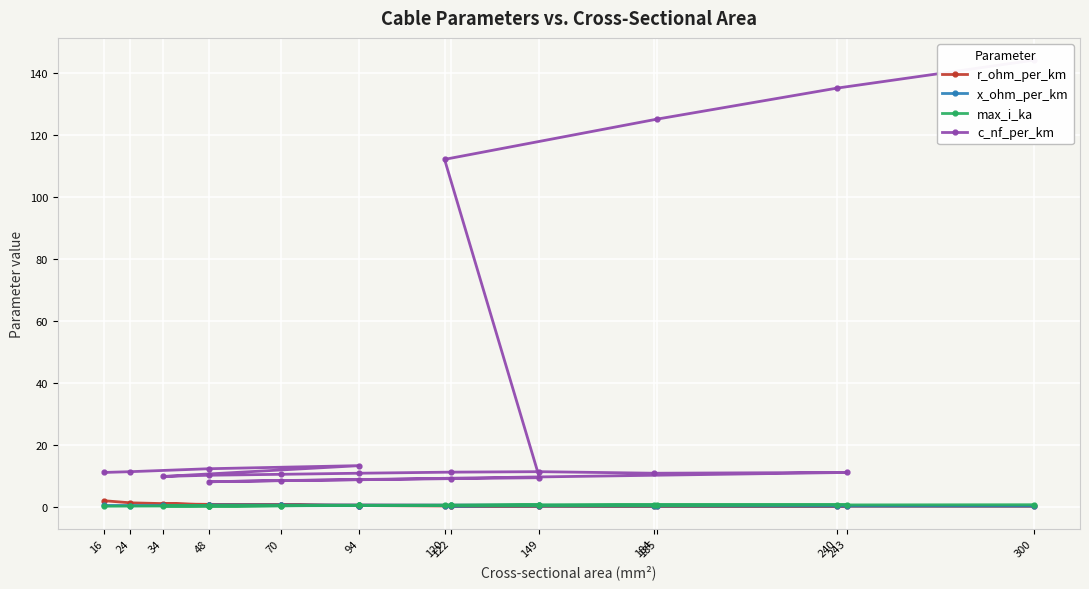

Reading right to left, list all the values displayed in this chart.

r_ohm_per_km: 0.1	0.1	0.1	0.2	0.2	0.2	0.3	0.4	0.6	0.1	0.2	0.2	0.2	0.3	0.4	0.6	0.8	0.3	0.6	1.2	1.9
x_ohm_per_km: 0.1	0.1	0.2	0.2	0.4	0.4	0.4	0.5	0.5	0.3	0.3	0.3	0.3	0.3	0.3	0.3	0.4	0.3	0.3	0.3	0.3
max_i_ka: 0.6	0.5	0.5	0.4	0.5	0.4	0.3	0.3	0.2	0.6	0.5	0.5	0.4	0.3	0.3	0.2	0.2	0.3	0.2	0.1	0.1
c_nf_per_km: 144.0	135.0	125.0	112.0	9.3	9.0	8.7	8.4	8.0	11.0	10.8	11.2	11.1	10.8	10.4	10.1	9.7	13.2	12.2	11.2	11.0